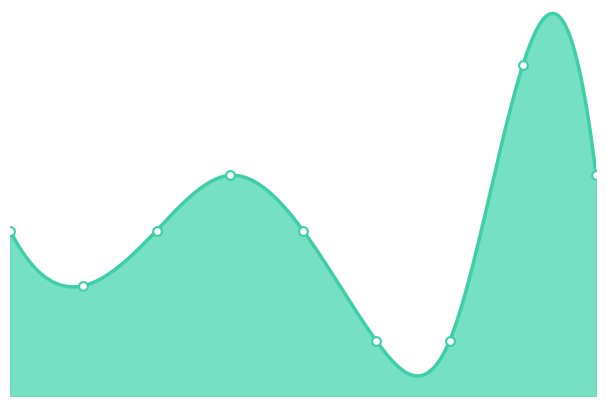

Which has a higher value, 4 or 0?

4